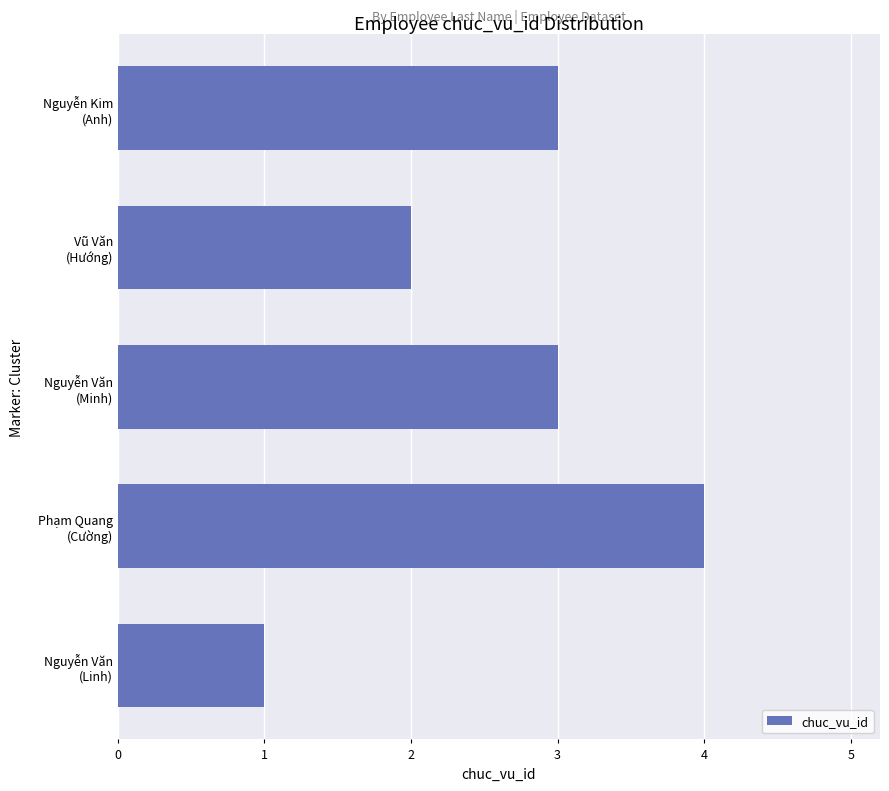

How many data points are less than 3?

2